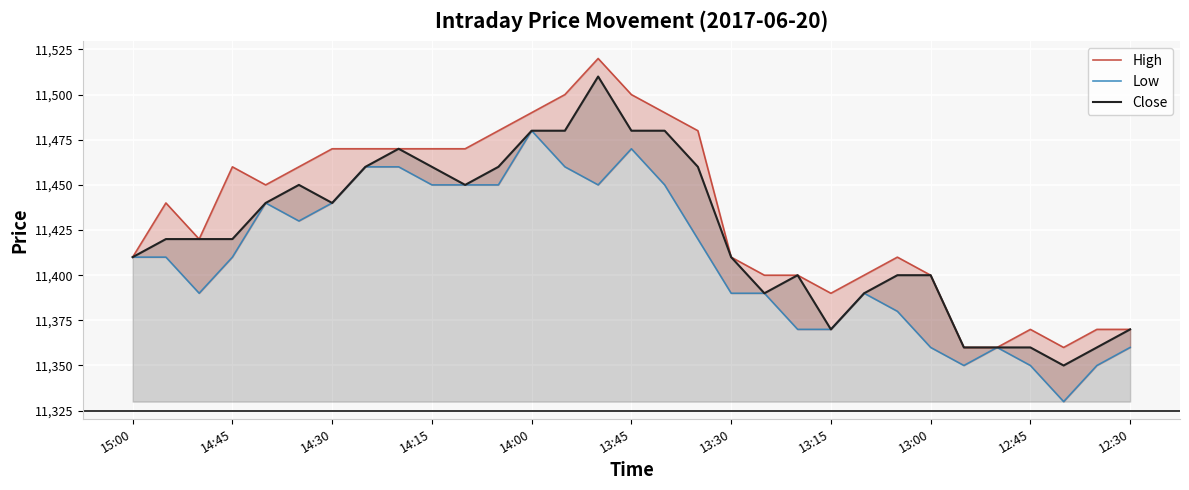

What is the greatest value displayed?

11520